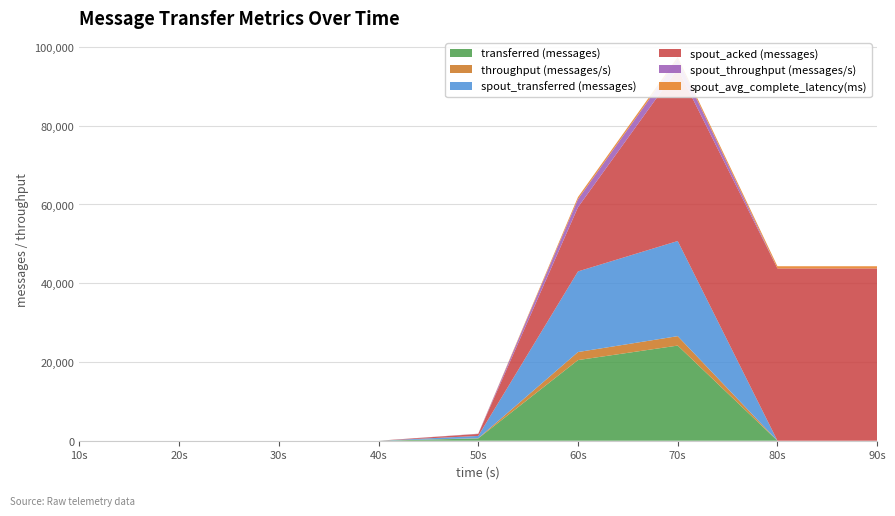

Reading right to left, what are all the values shown in this chart?

transferred (messages): 90=0.0	80=0.0	70=24160.0	60=20480.0	50=580.0	40=0.0	30=0.0	20=0.0	10=0.0
throughput (messages/s): 90=0.0	80=0.0	70=2400.0	60=2041.0	50=57.0	40=0.0	30=0.0	20=0.0	10=0.0
spout_transferred (messages): 90=0.0	80=0.0	70=24160.0	60=20480.0	50=580.0	40=0.0	30=0.0	20=0.0	10=0.0
spout_acked (messages): 90=43760.0	80=43760.0	70=43760.0	60=16300.0	50=500.0	40=0.0	30=0.0	20=0.0	10=0.0
spout_throughput (messages/s): 90=0.0	80=0.0	70=2400.0	60=2041.0	50=57.0	40=0.0	30=0.0	20=0.0	10=0.0
spout_avg_complete_latency(ms): 90=553.9	80=553.9	70=553.9	60=538.6	50=15.6	40=0.0	30=0.0	20=0.0	10=0.0